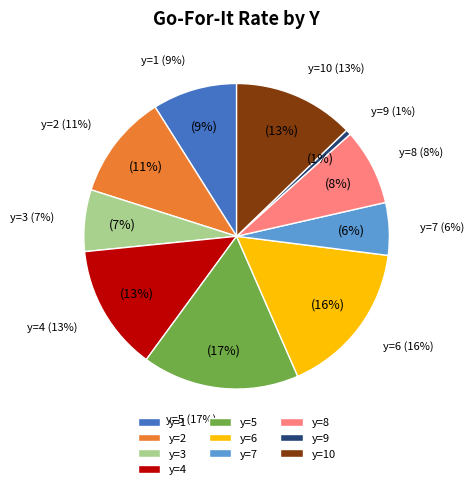

Is there any slice that represents more than half of the pie?

No